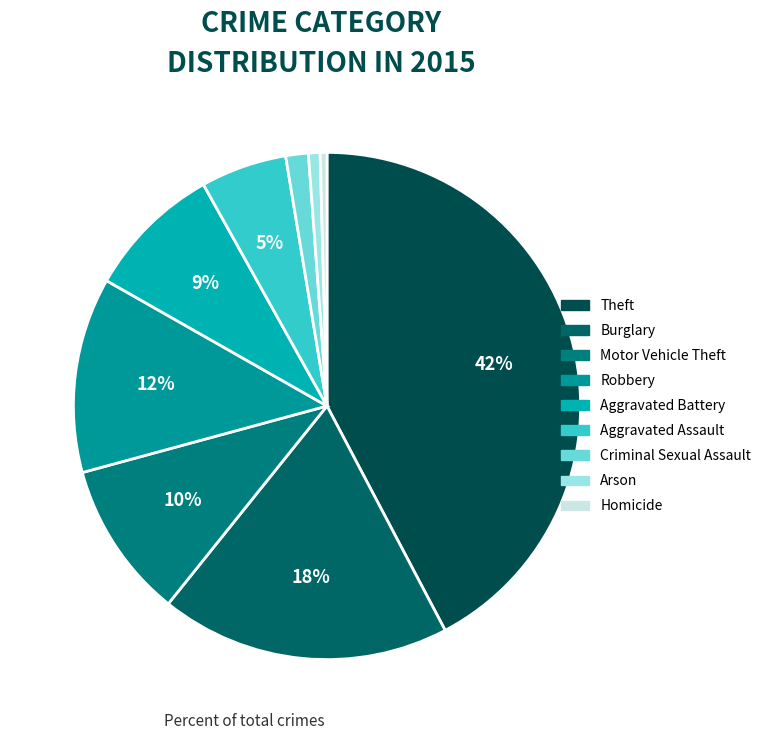

True or false: Criminal Sexual Assault accounts for 1% of the total.

True